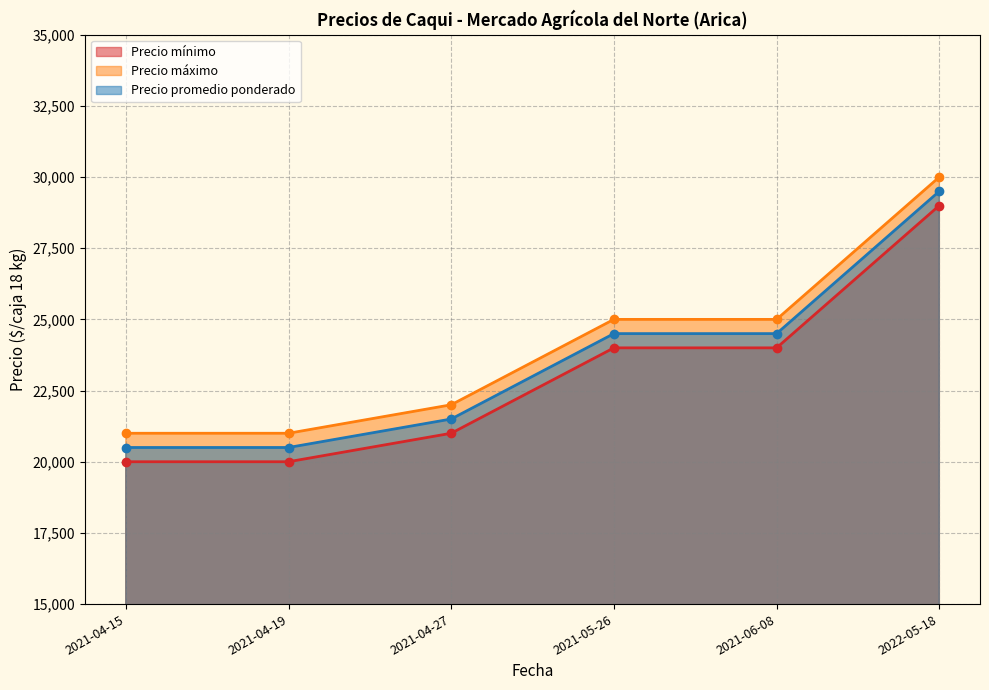

Reading left to right, extract all data points from this chart.

Precio mínimo (línea): 2021-04-15=20000	2021-04-19=20000	2021-04-27=21000	2021-05-26=24000	2021-06-08=24000	2022-05-18=29000
Precio máximo (línea): 2021-04-15=21000	2021-04-19=21000	2021-04-27=22000	2021-05-26=25000	2021-06-08=25000	2022-05-18=30000
Precio promedio ponderado (línea): 2021-04-15=20500	2021-04-19=20500	2021-04-27=21500	2021-05-26=24500	2021-06-08=24500	2022-05-18=29500